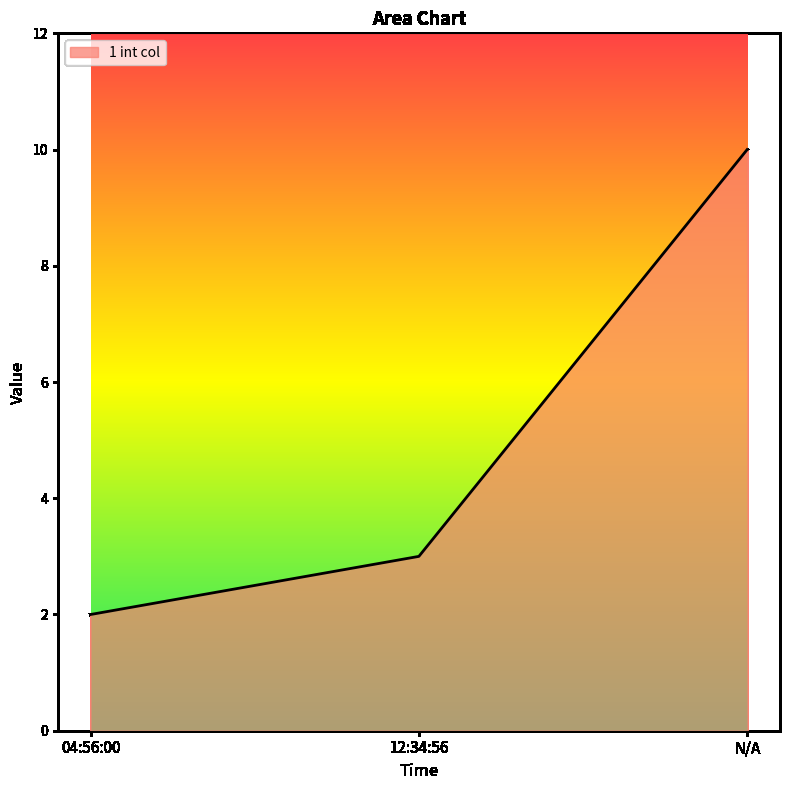

List the labels in order of value, smallest first.

04:56:00, 12:34:56, N/A